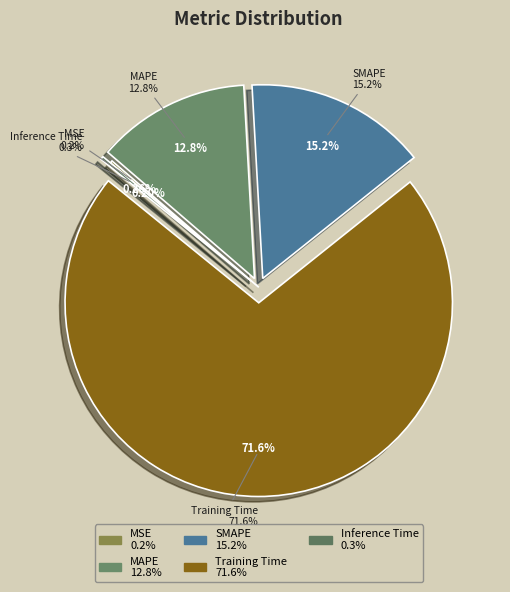

What percentage is the MAPE slice, to the nearest percent?

13%